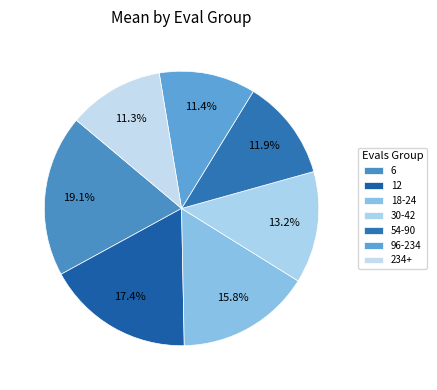

Which slice is the smallest?

234+